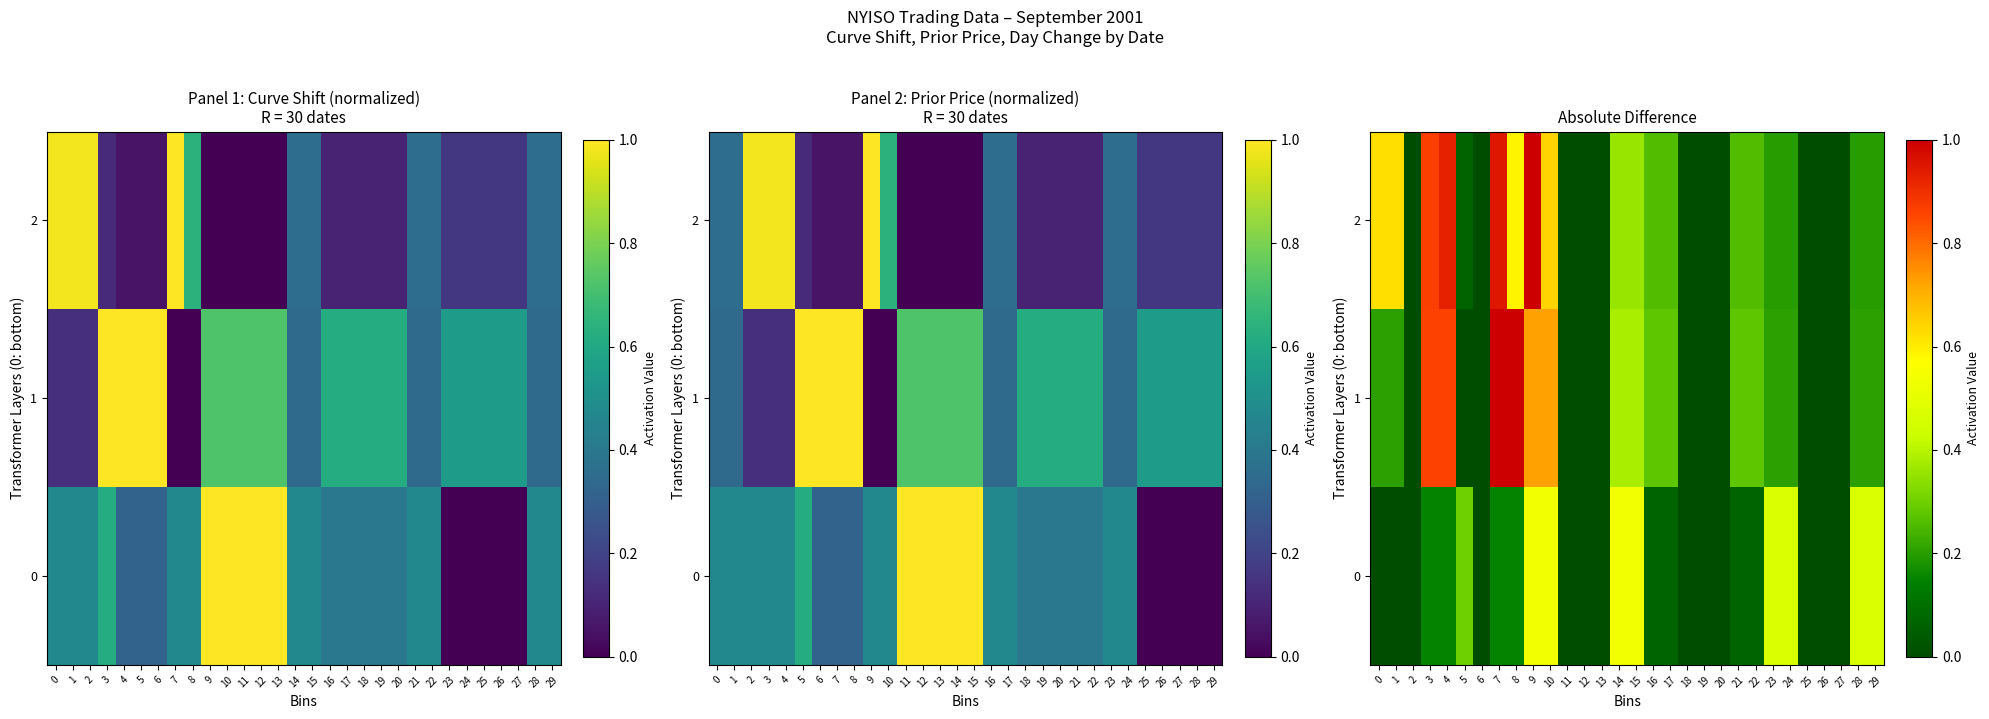

Between 17 and 24, which is larger?

24